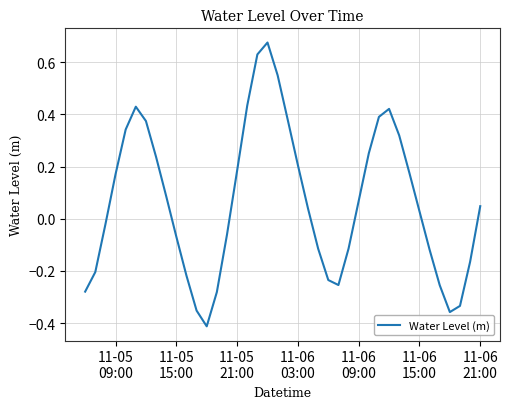

What is the difference between the maximum and minimum values?

1.1